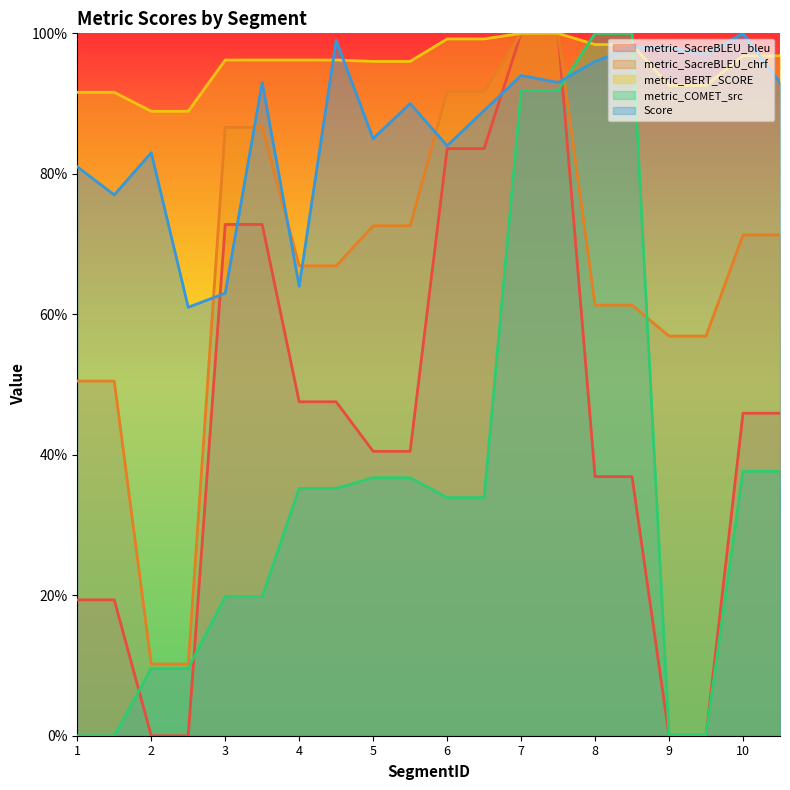

Does the chart display data point markers on the line(s)?

No